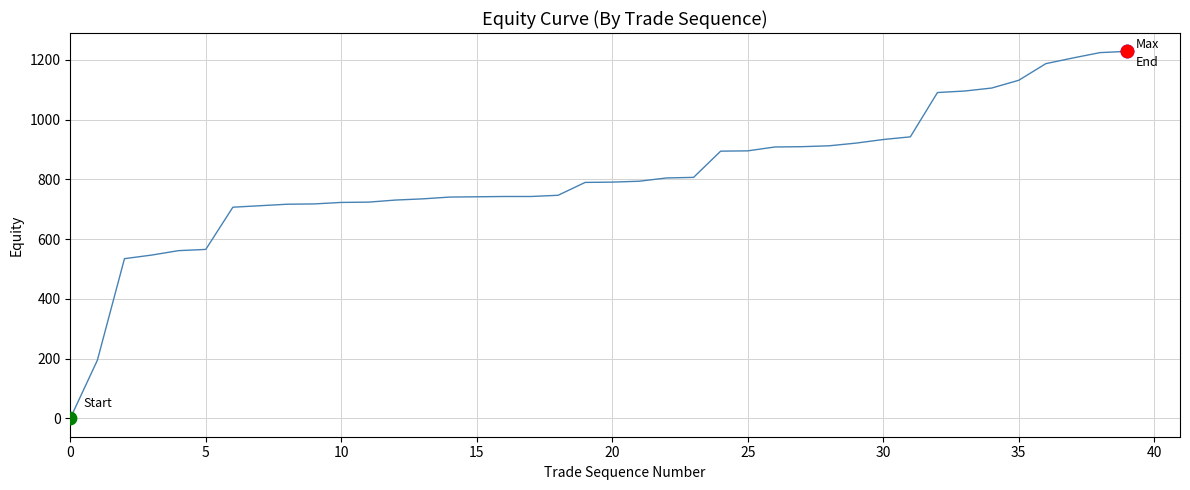

What is the difference between the maximum and minimum values?

1228.8